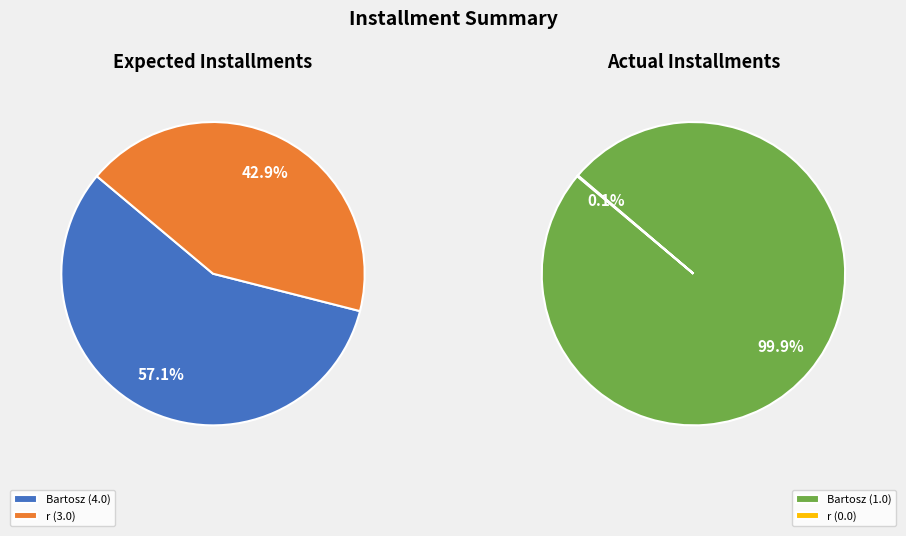

What percentage is NOT represented by Bartosz?

42.9%